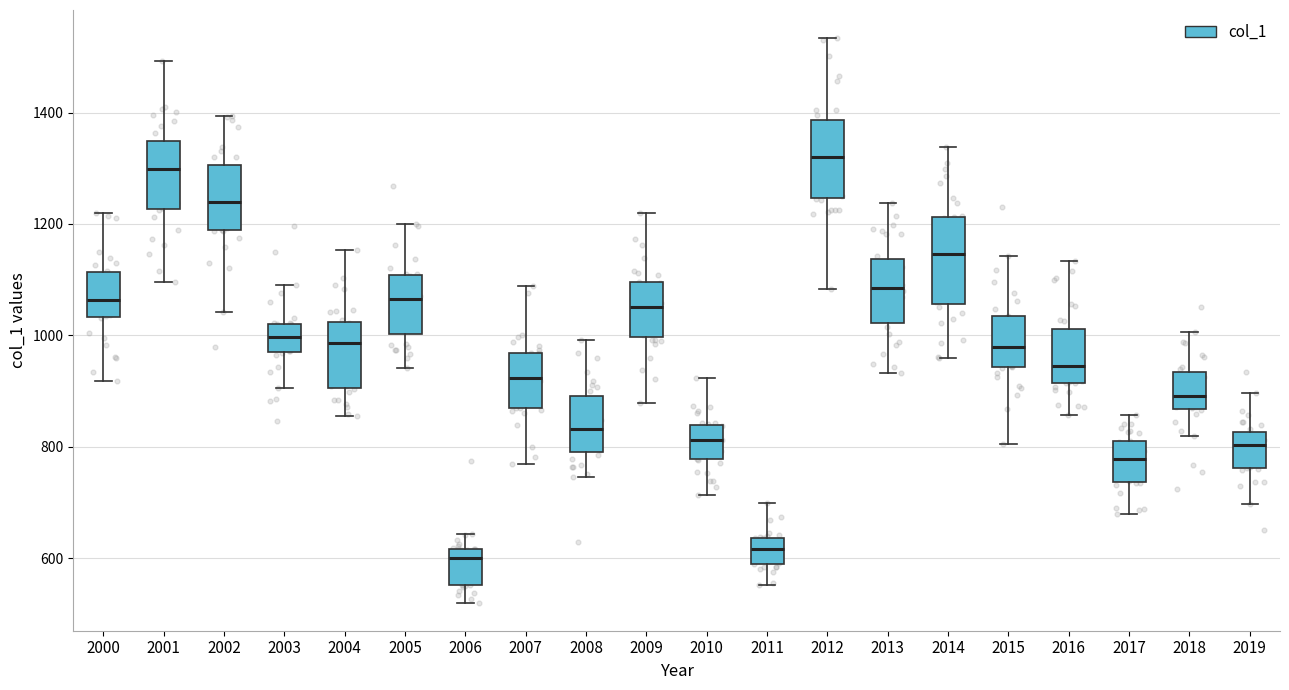

Reading left to right, transcribe this box plot: for each box, give where its median line is, the range the box spans, and where its two whiskers end, as read against the y-axis. The values are not printed on the chart, so give them approximately, as read against the axis.

2000: median 1060, box 1040 to 1120, whiskers 920 to 1220
2001: median 1300, box 1220 to 1340, whiskers 1100 to 1500
2002: median 1240, box 1180 to 1300, whiskers 1040 to 1400
2003: median 1000, box 960 to 1020, whiskers 900 to 1100
2004: median 980, box 900 to 1020, whiskers 860 to 1160
2005: median 1060, box 1000 to 1100, whiskers 940 to 1200
2006: median 600, box 560 to 620, whiskers 520 to 640
2007: median 920, box 860 to 960, whiskers 760 to 1080
2008: median 840, box 780 to 900, whiskers 740 to 1000
2009: median 1060, box 1000 to 1100, whiskers 880 to 1220
2010: median 820, box 780 to 840, whiskers 720 to 920
2011: median 620, box 580 to 640, whiskers 560 to 700
2012: median 1320, box 1240 to 1380, whiskers 1080 to 1540
2013: median 1080, box 1020 to 1140, whiskers 940 to 1240
2014: median 1140, box 1060 to 1220, whiskers 960 to 1340
2015: median 980, box 940 to 1040, whiskers 800 to 1140
2016: median 940, box 920 to 1020, whiskers 860 to 1140
2017: median 780, box 740 to 800, whiskers 680 to 860
2018: median 900, box 860 to 940, whiskers 820 to 1000
2019: median 800, box 760 to 820, whiskers 700 to 900